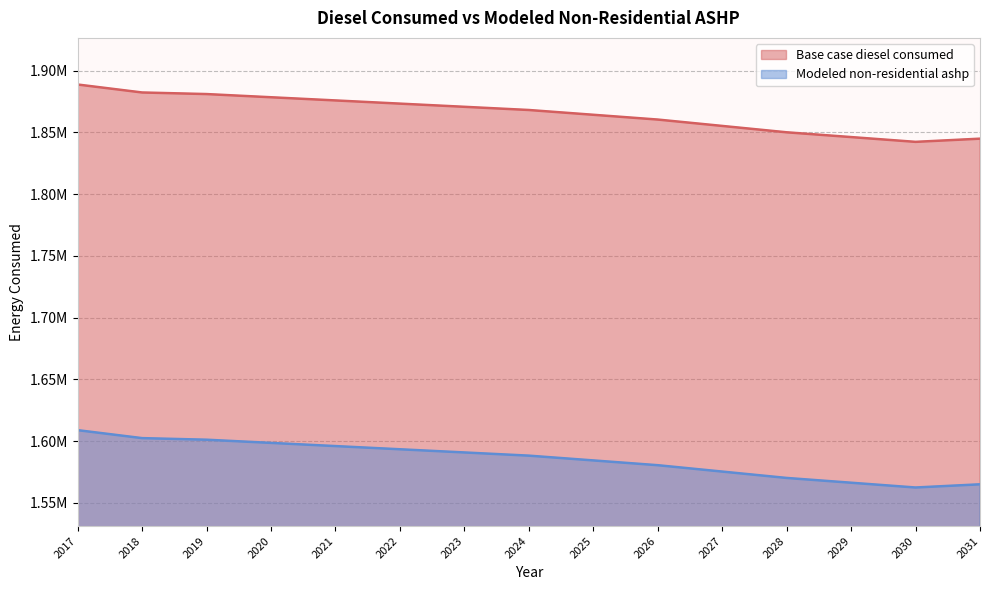

Reading right to left, transcribe all the data shown in this chart.

Base case diesel consumed: 1844981.0	1842396.0	1846272.0	1850141.0	1855304.0	1860466.0	1864338.0	1868209.0	1870795.0	1873375.0	1875957.0	1878536.0	1881119.0	1882405.0	1888860.0
Modeled non-residential ashp: 1564915.0	1562330.0	1566206.0	1570075.0	1575238.0	1580400.0	1584272.0	1588143.0	1590729.0	1593309.0	1595891.0	1598470.0	1601053.0	1602339.0	1608794.0